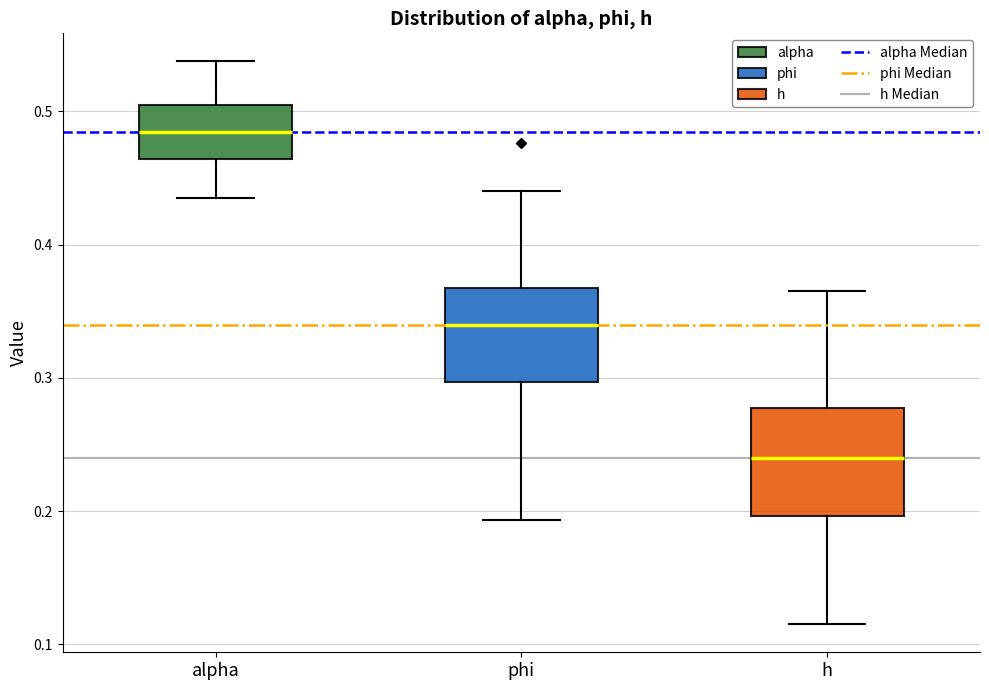

Which box's median line is the highest?

alpha